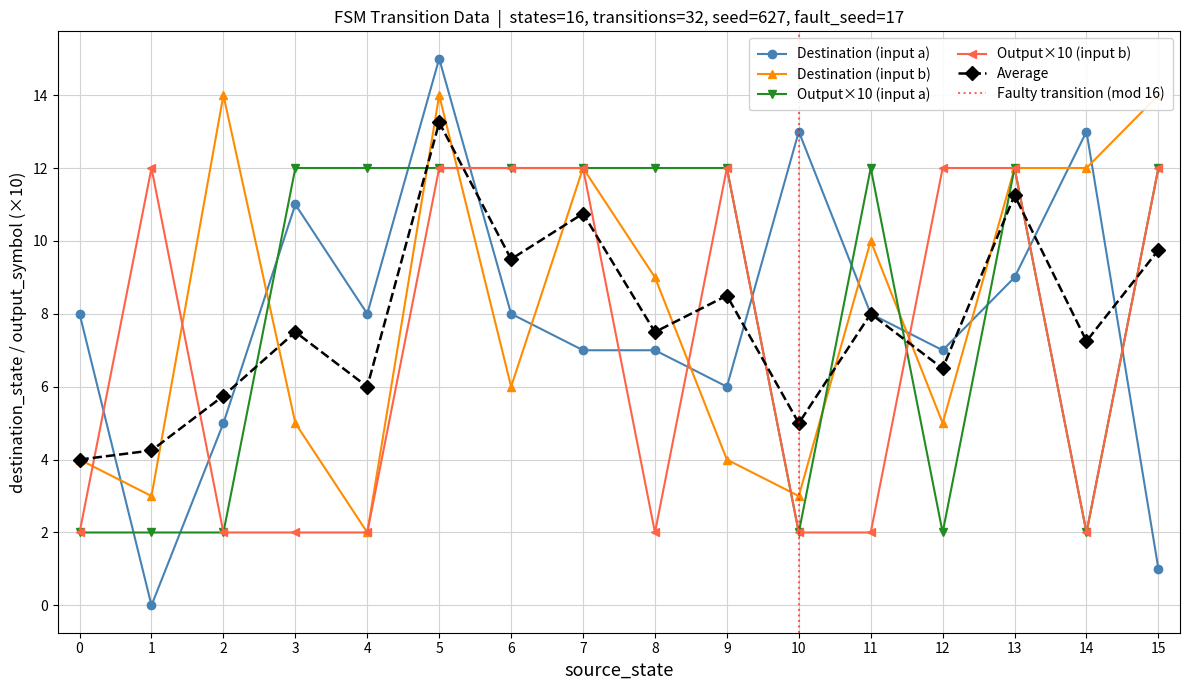

After their last crossing, which series has the higher values: Output×10 (input b) or Destination (input a)?

Output×10 (input b)